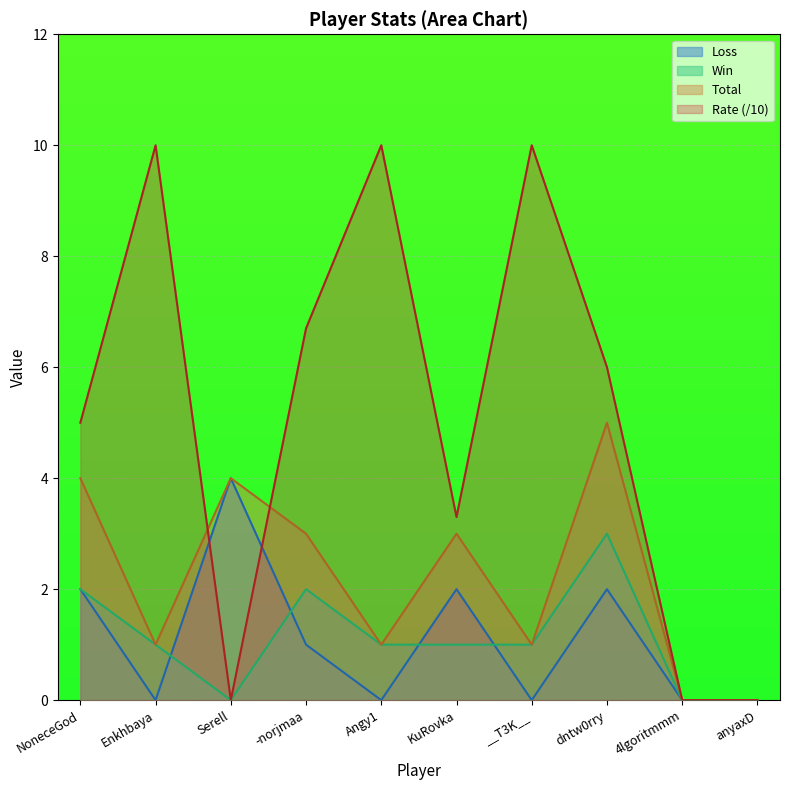

How many times do Total and Rate cross each other?

2